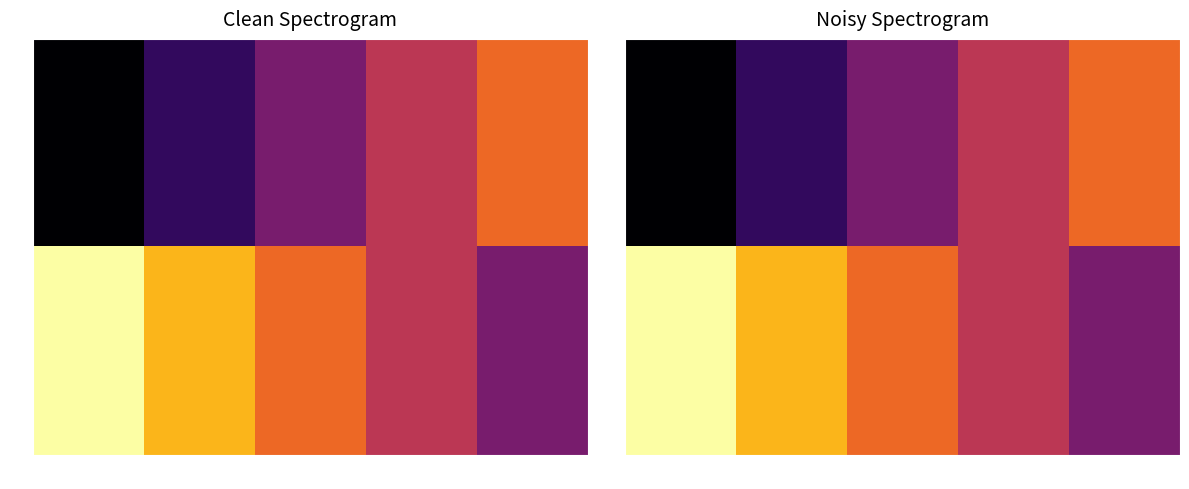

How many data points in t2 are less than 70?

2